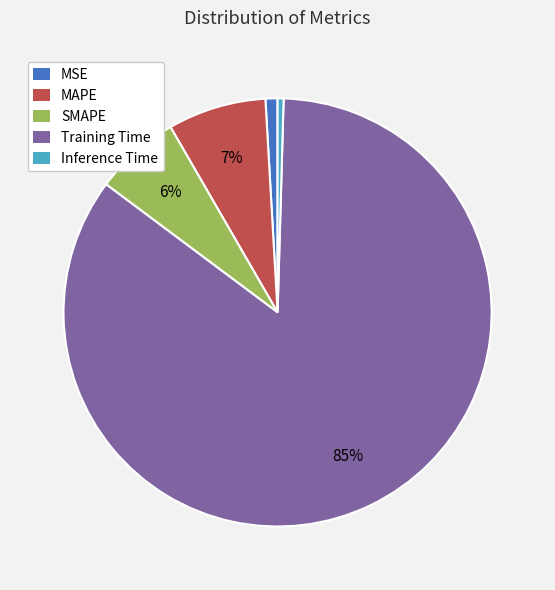

Which has a higher value, SMAPE or Inference Time?

SMAPE